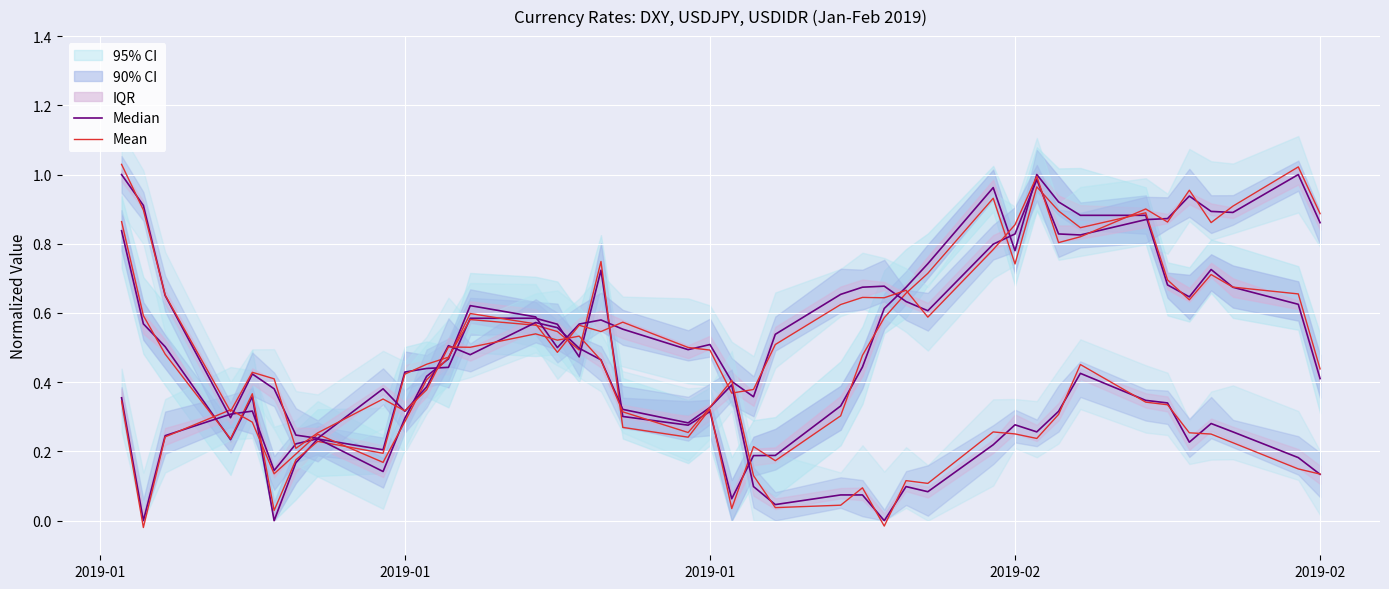

What is the average value of the Median series?

0.5